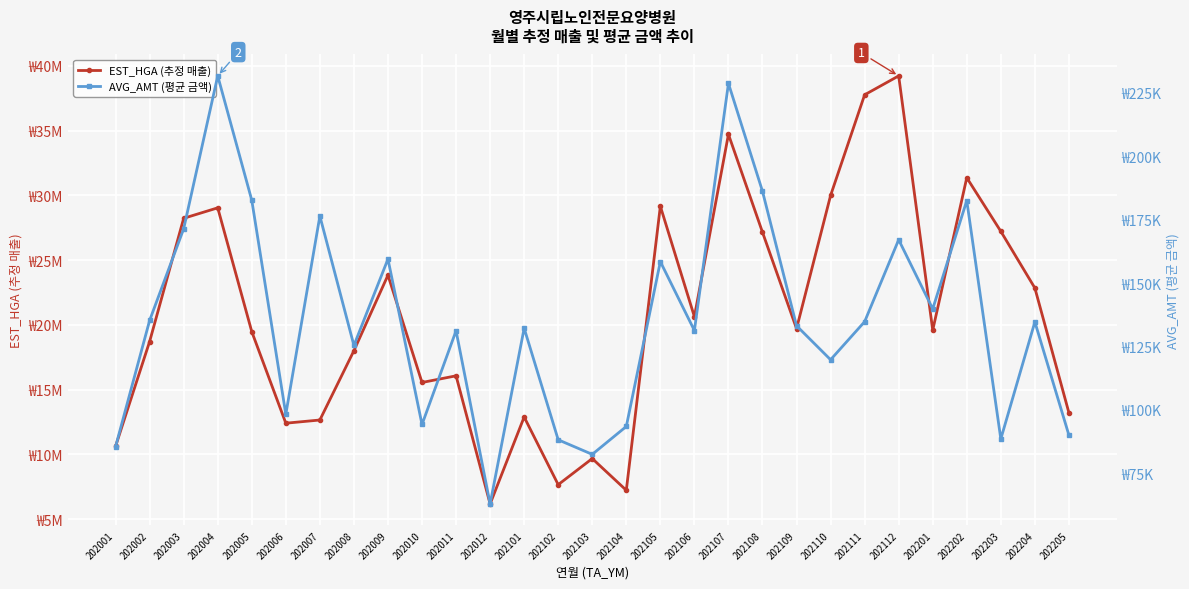

At which label is EST_HGA (추정 매출) closest to 22698360?

202204